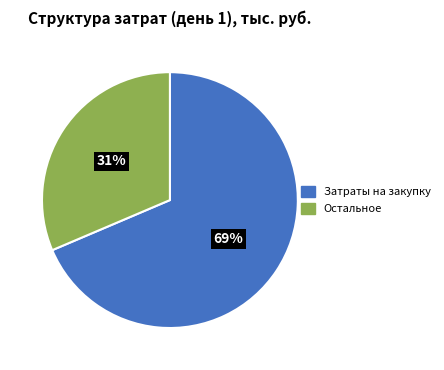

To the nearest percent, what is the average slice percentage?

50%